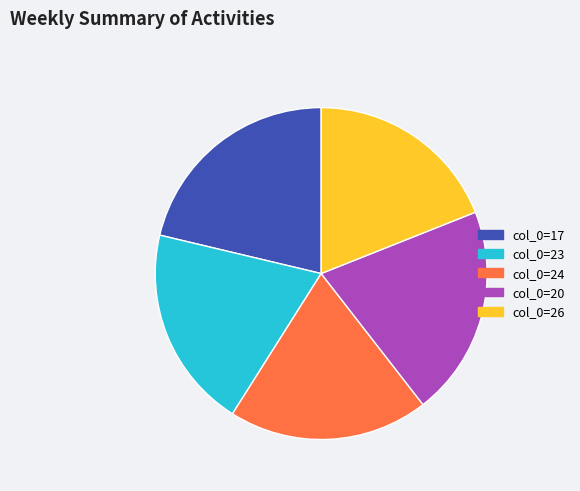

Is there a majority slice in this chart?

No